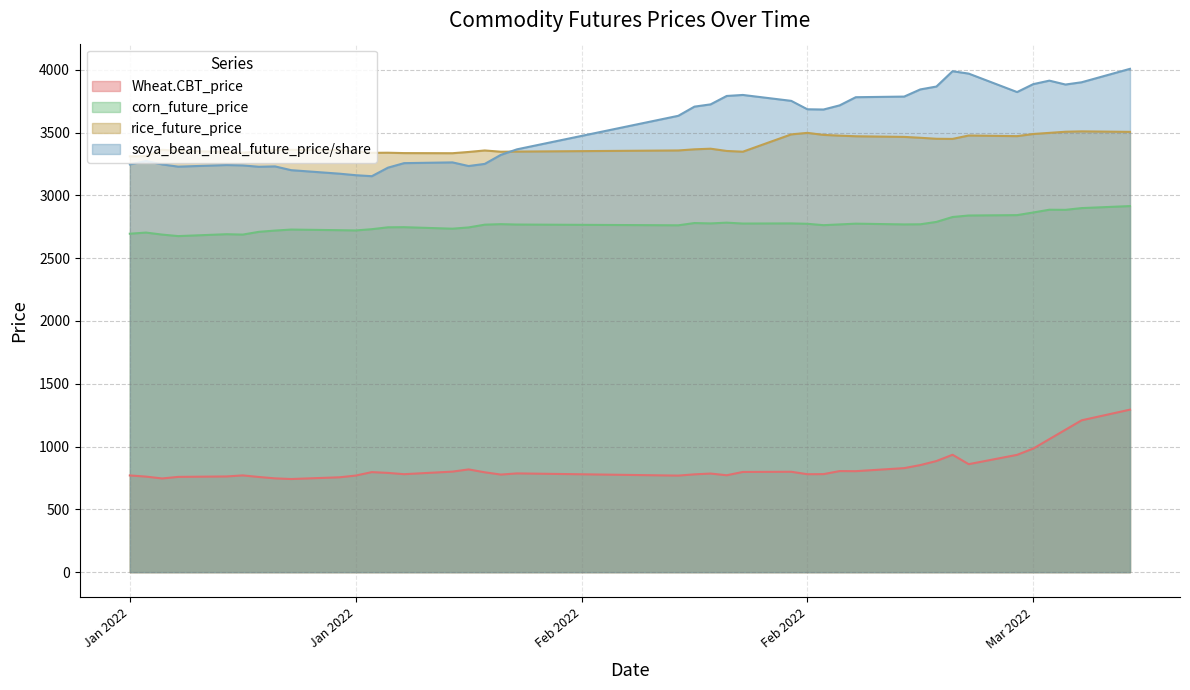

Rank the series at 1/10/2022 from highest to lowest value.

rice_future_price, soya_bean_meal_future_price/share, corn_future_price, Wheat.CBT_price